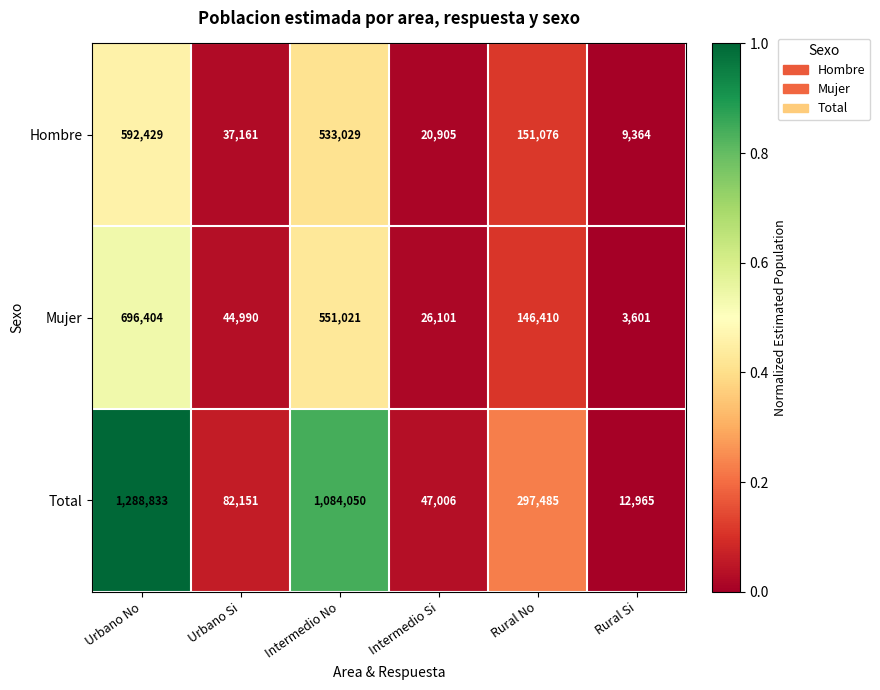

Reading left to right, list all the values displayed in this chart.

Hombre: 592429	37161	533029	20905	151076	9364
Mujer: 696404	44990	551021	26101	146410	3601
Total: 1288833	82151	1084050	47006	297485	12965